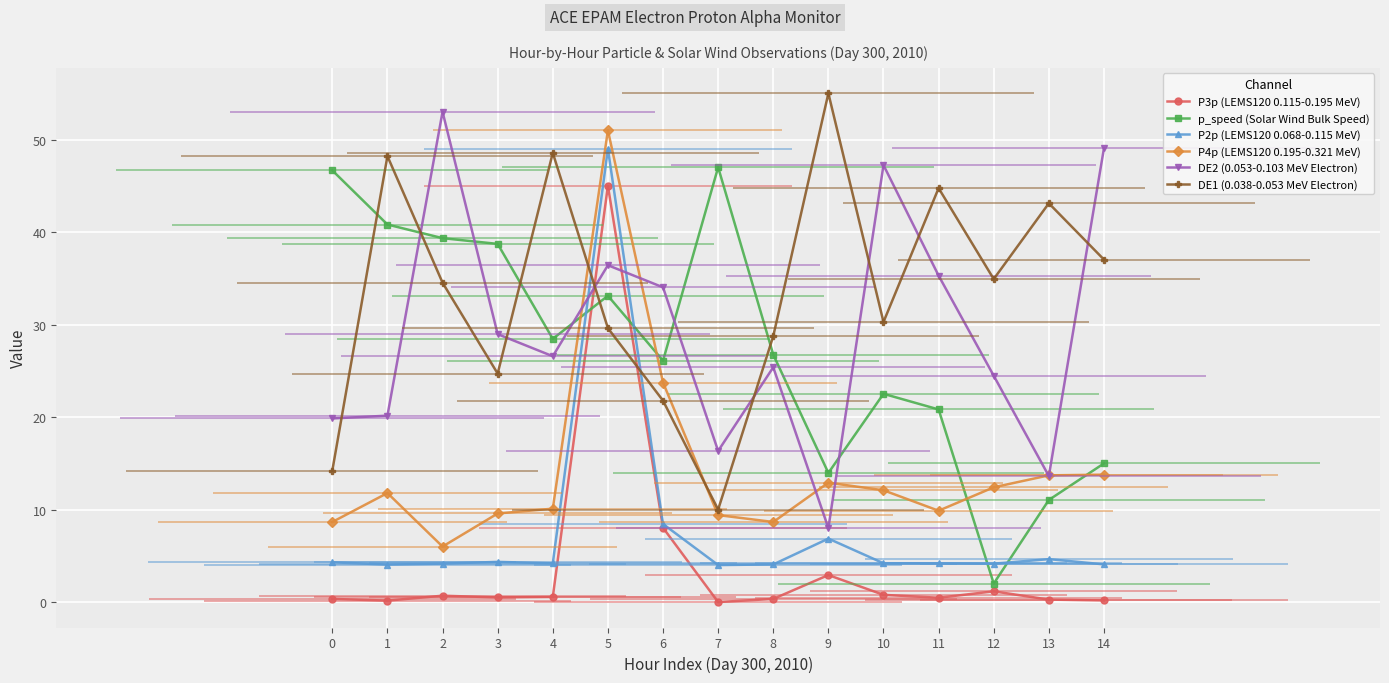

True or false: P3p (LEMS120 0.115-0.195 MeV) has more than 0 interior local peaks.

True